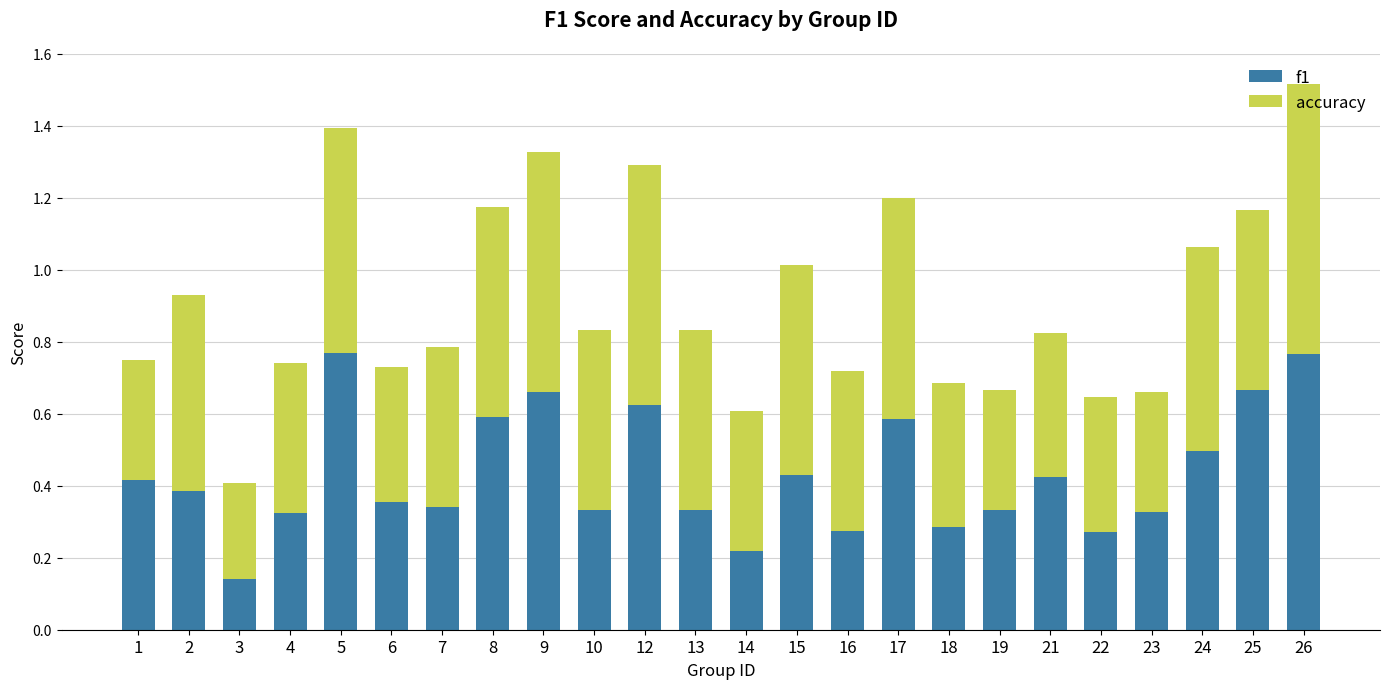

At which label does f1 reach its minimum?

3